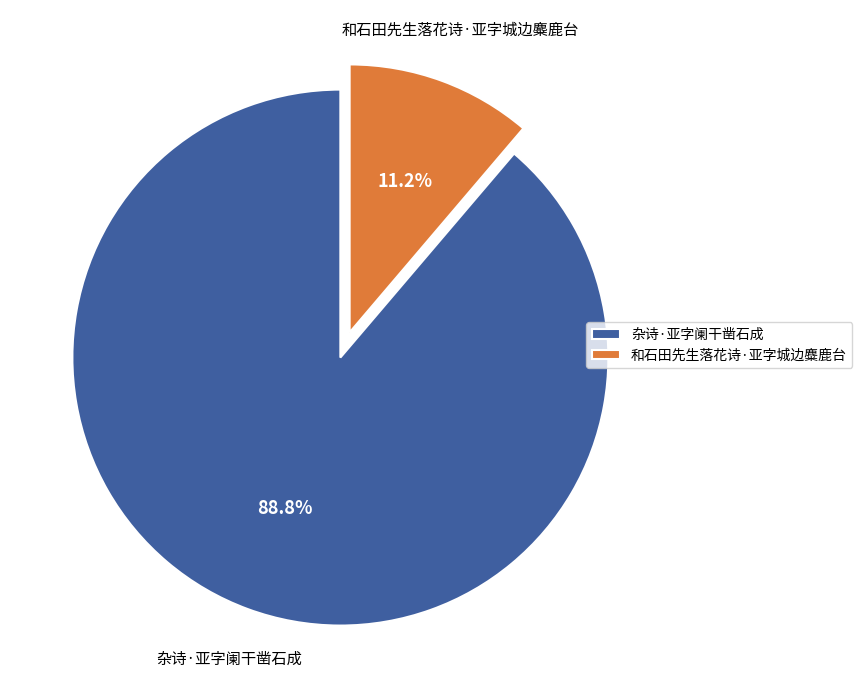

To the nearest percent, what is the combined percentage of 杂诗·亚字阑干凿石成 and 和石田先生落花诗·亚字城边麋鹿台?

100%